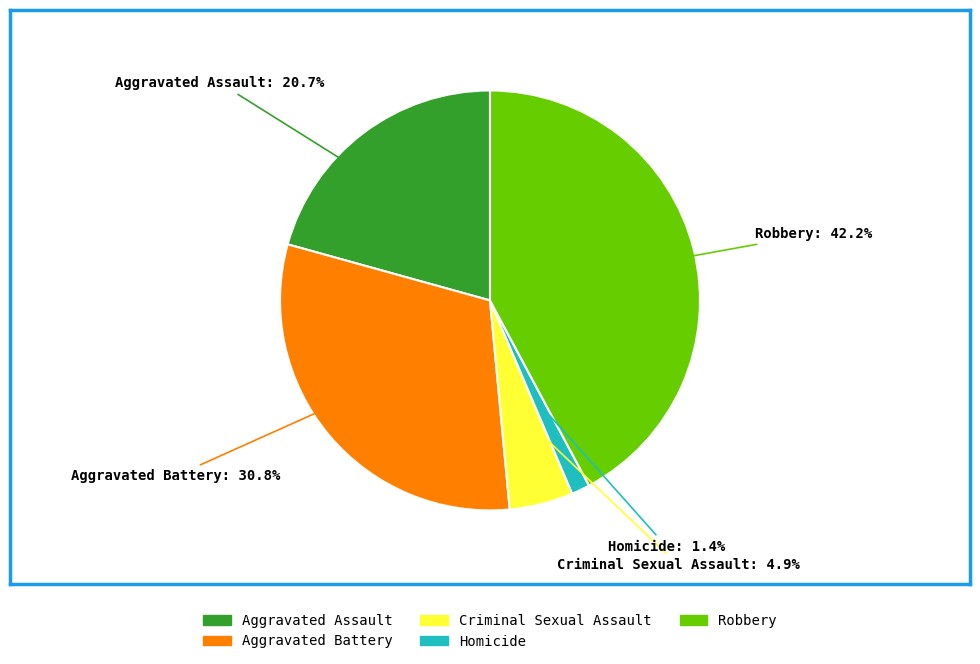

Which slice is the smallest?

Homicide